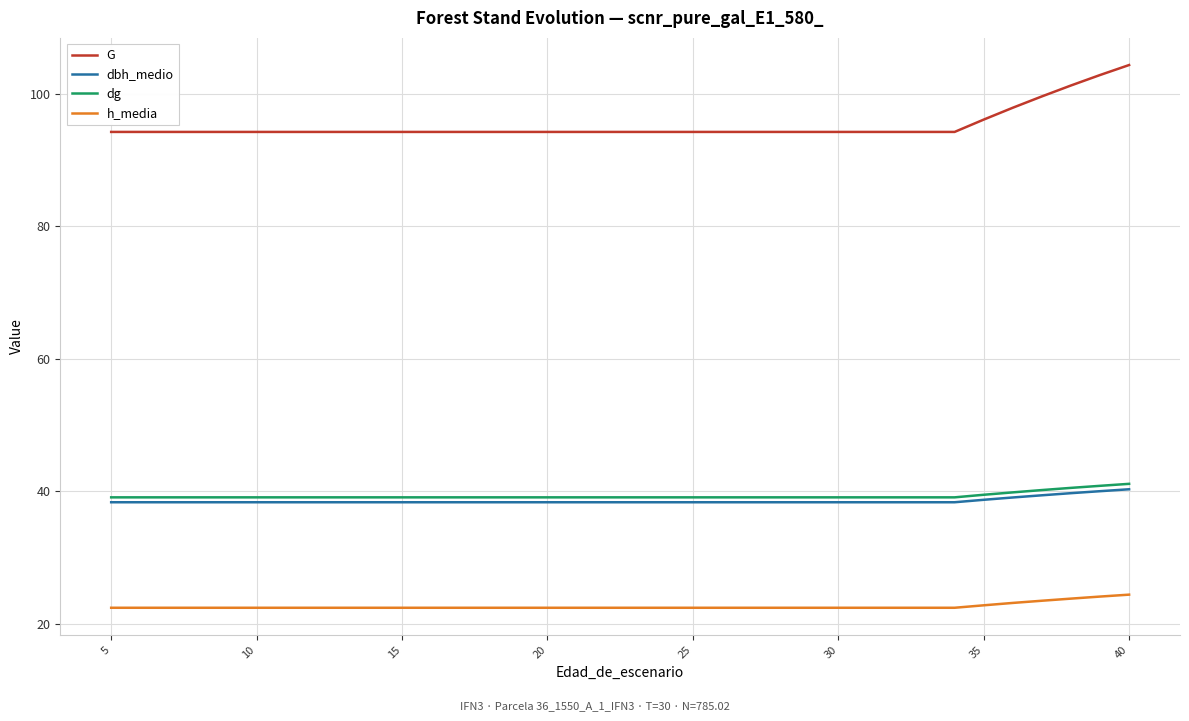

True or false: h_media and dbh_medio cross at least once.

False